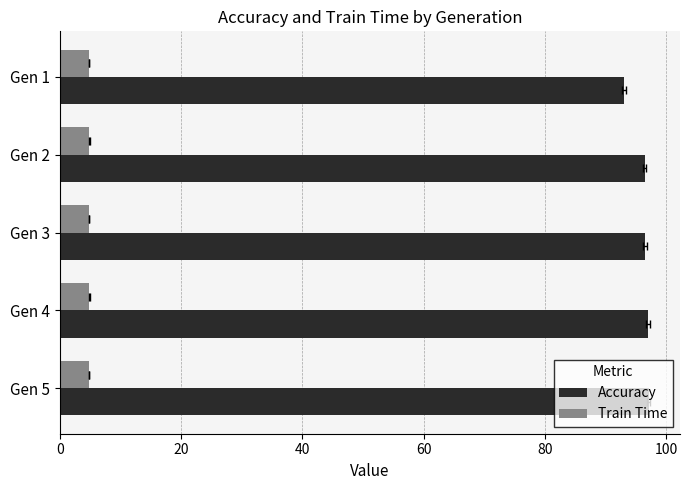

The value of Accuracy at Gen 5 is 97.1. True or false?

True